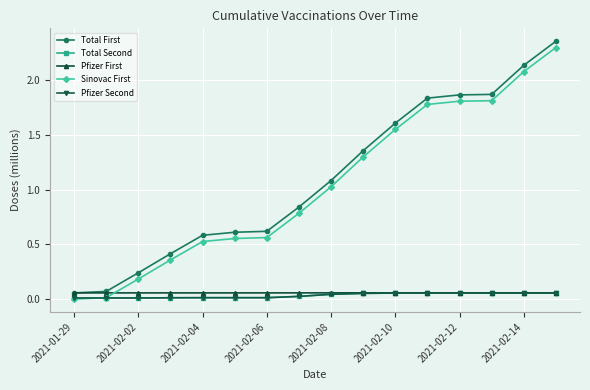

Is this an area chart (filled region under the line)?

No